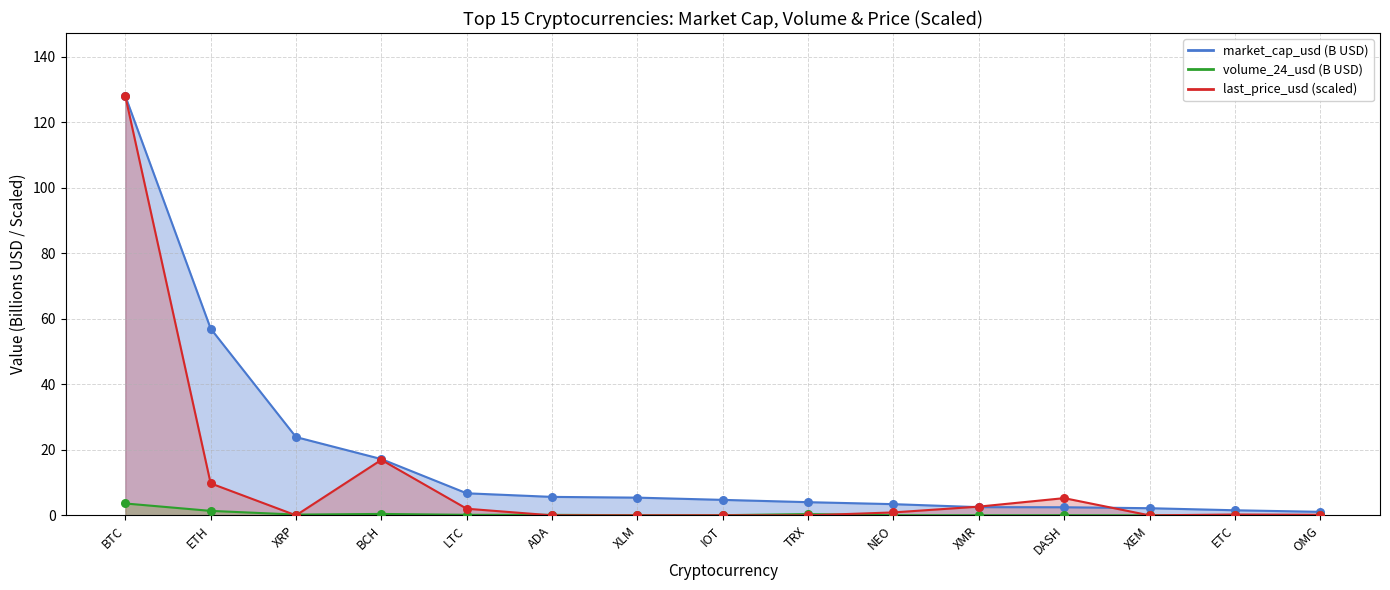

Which series has the largest total across all categories?

market_cap_usd scatter